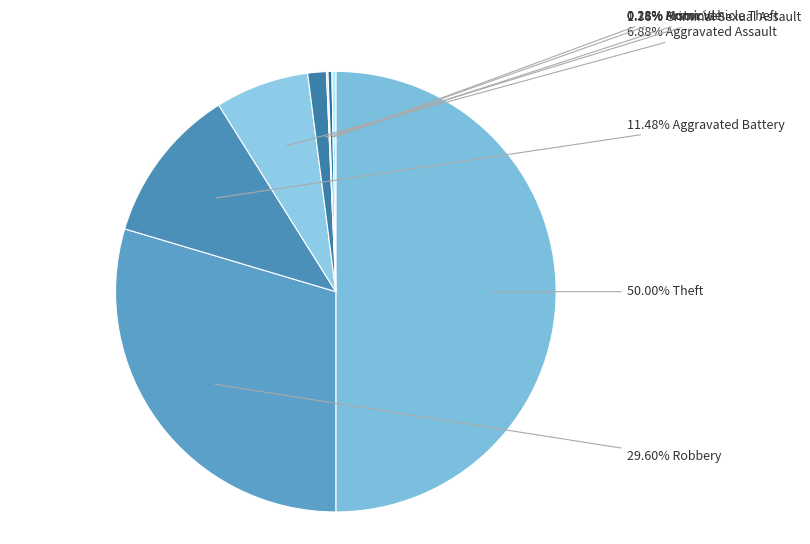

What is the smallest slice in the pie chart?

Motor Vehicle Theft